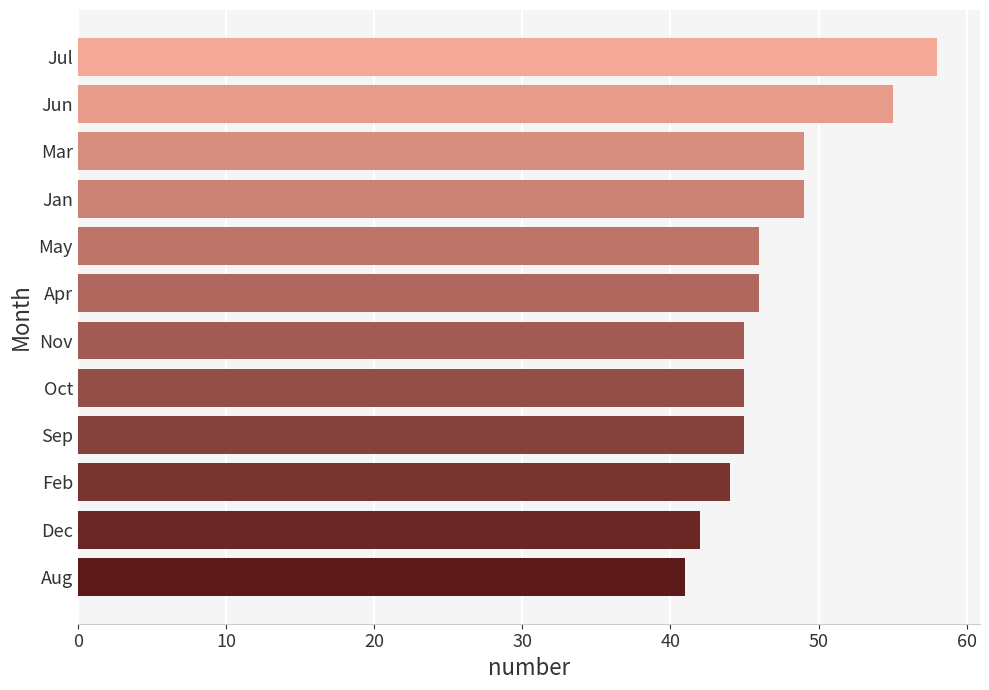

The value at Aug is 23. True or false?

False